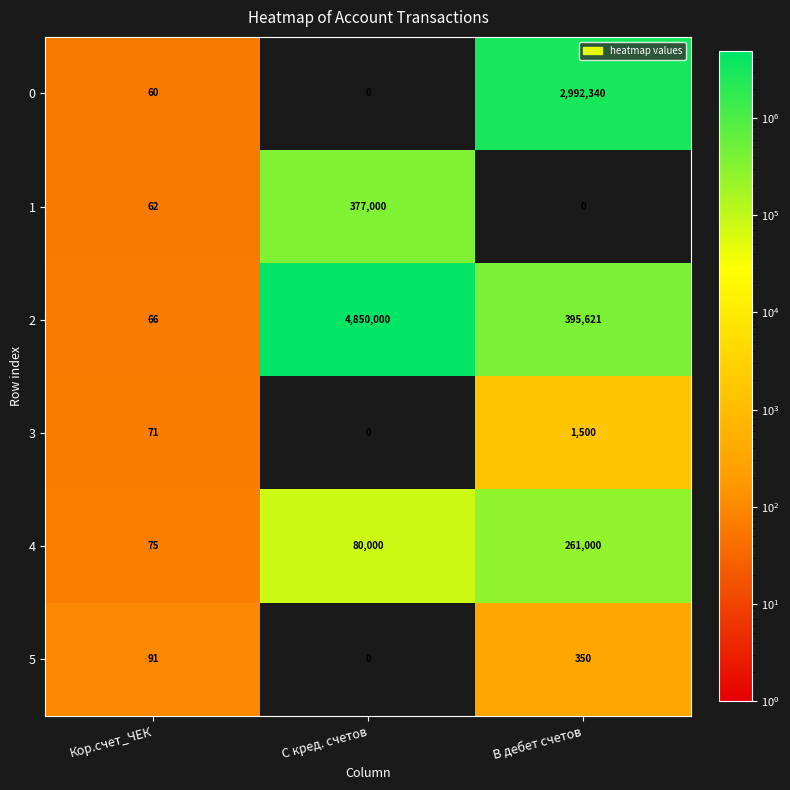

The value of 1 at С кред. счетов is 555763. True or false?

False